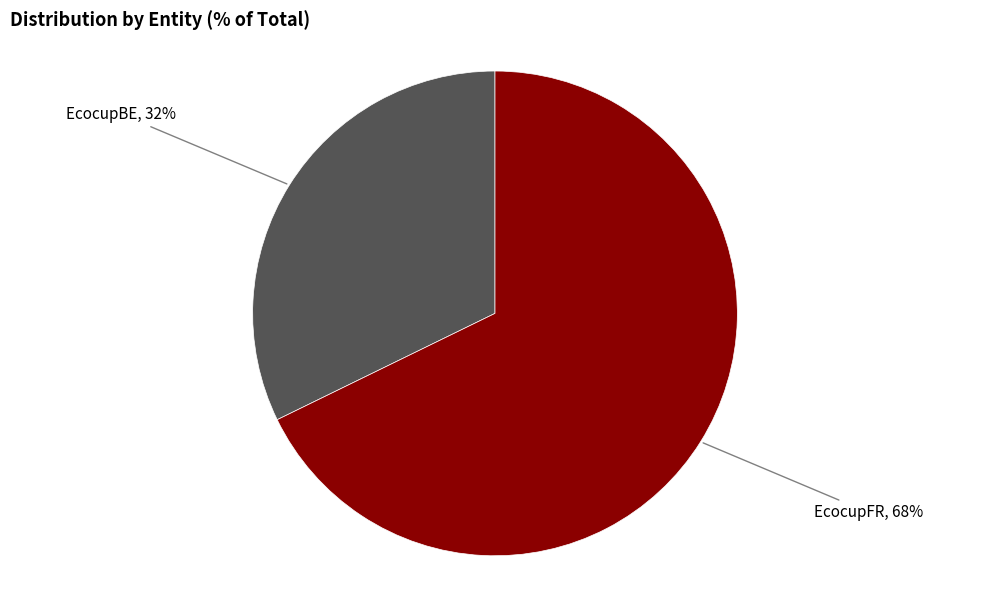

To the nearest percent, what percentage of the pie is EcocupFR?

68%